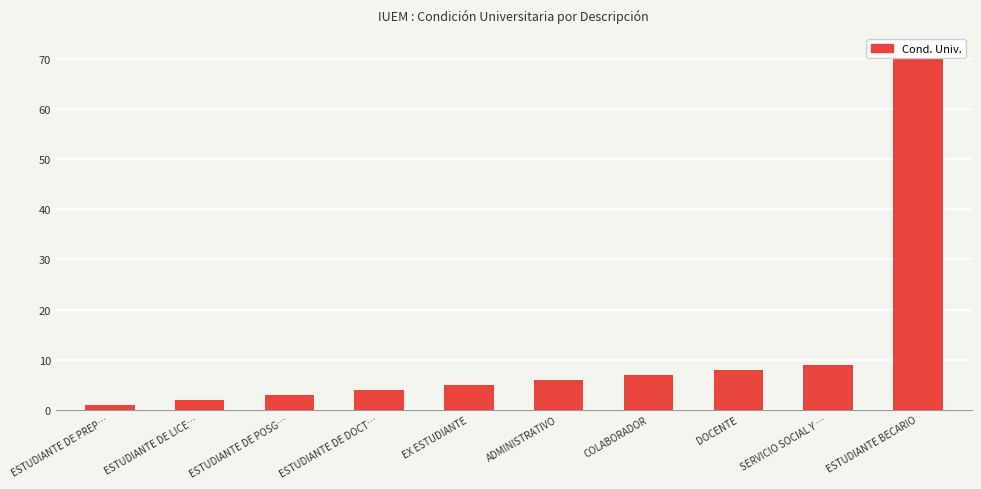

At which category does the chart reach its peak across all series?

ESTUDIANTE BECARIO